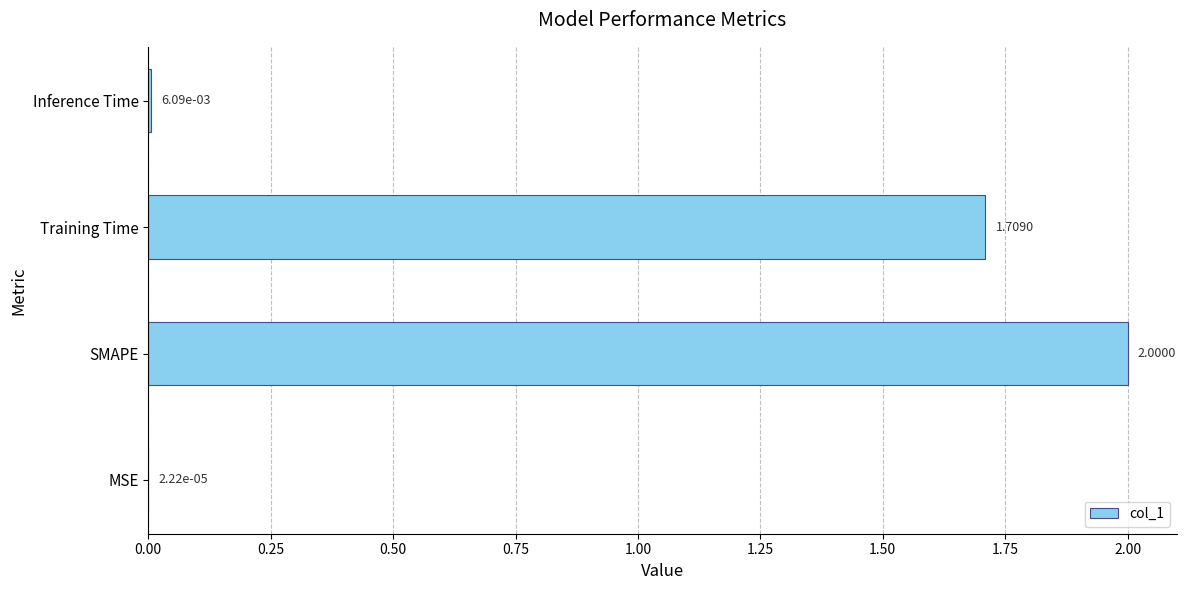

Count the number of categories in the chart.

4